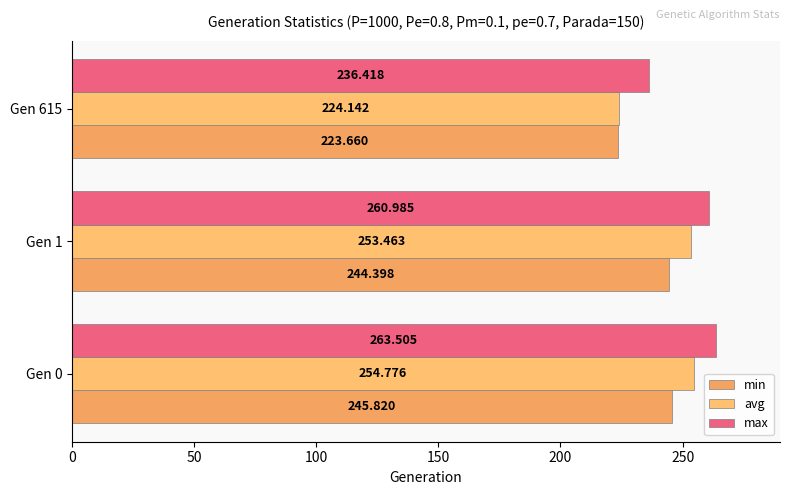

What is the average value of the max series?

253.6